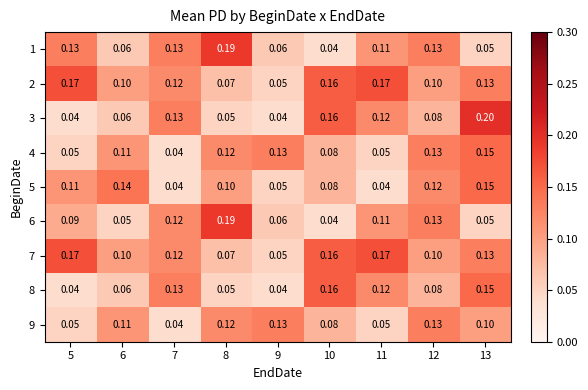

Which has a higher value, 13 or 5?

5